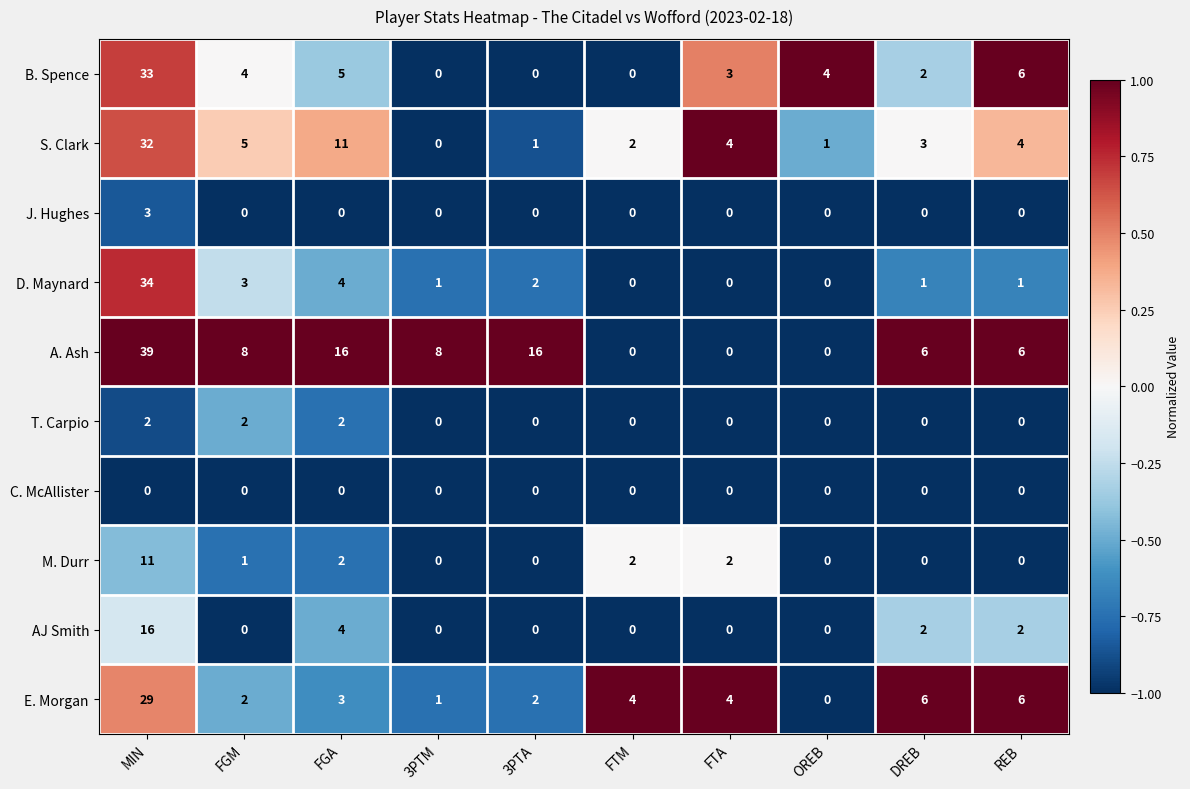

At how many categories does at least one series exceed 0?

10